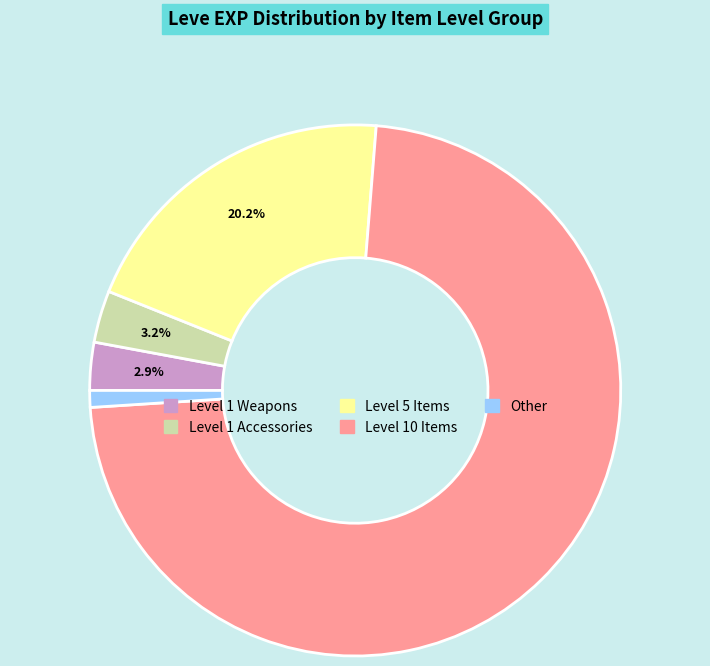

Is there any slice that represents more than half of the pie?

Yes